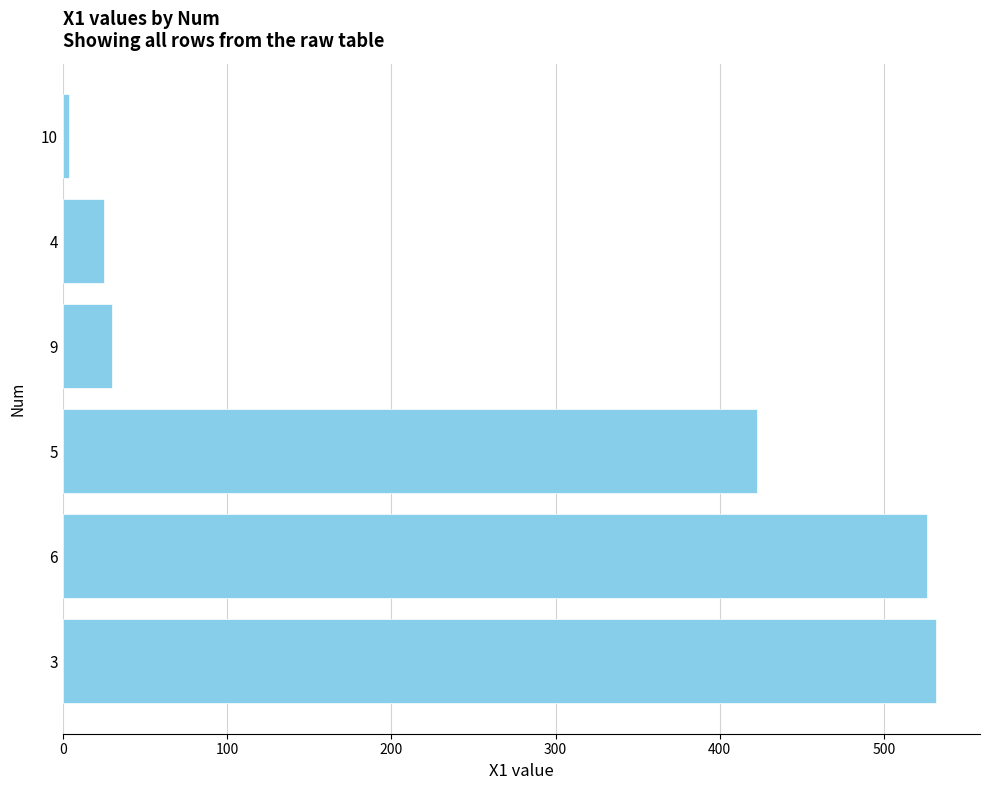

What is the average value?

256.7